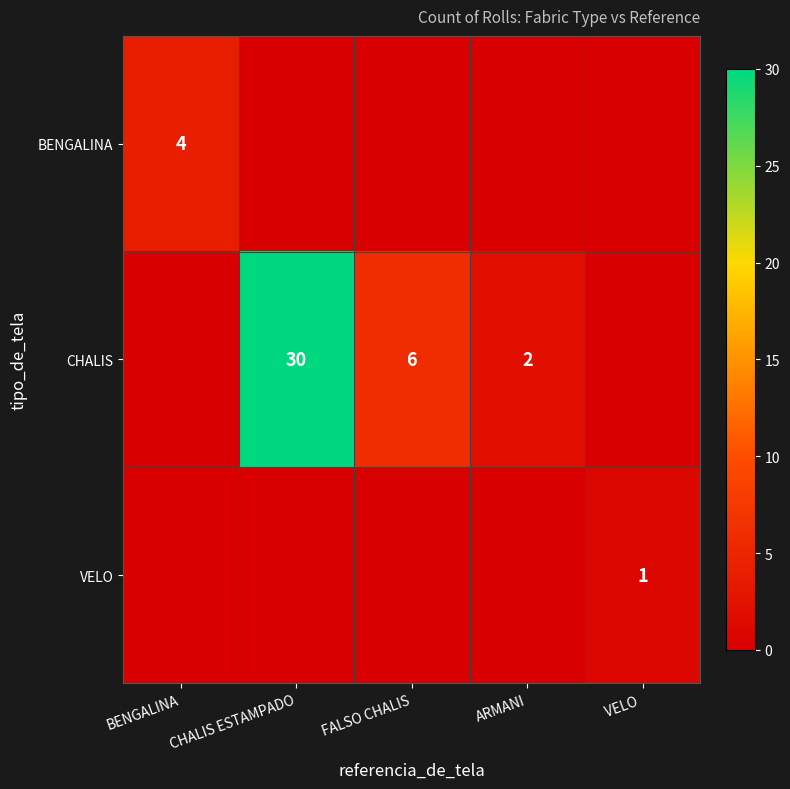

The CHALIS series shows 2 at ARMANI. True or false?

True